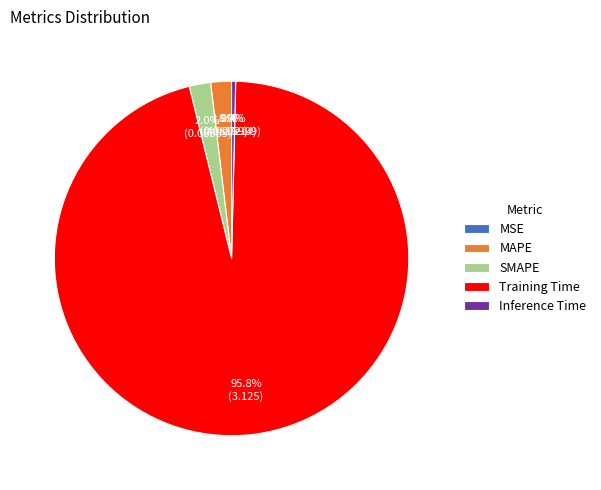

How many slices are in this pie chart?

5